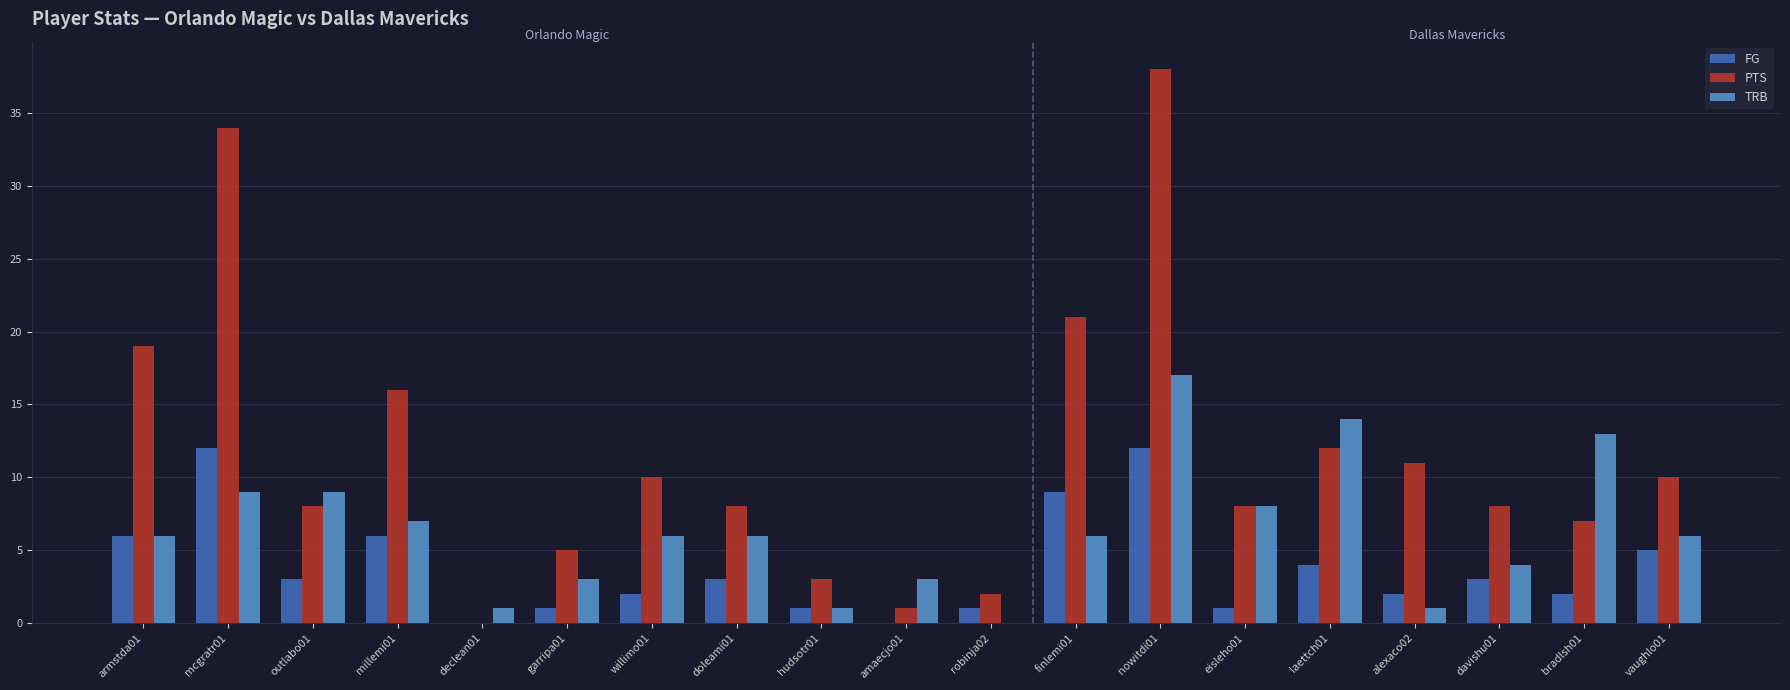

What is the highest value of the PTS series?

38